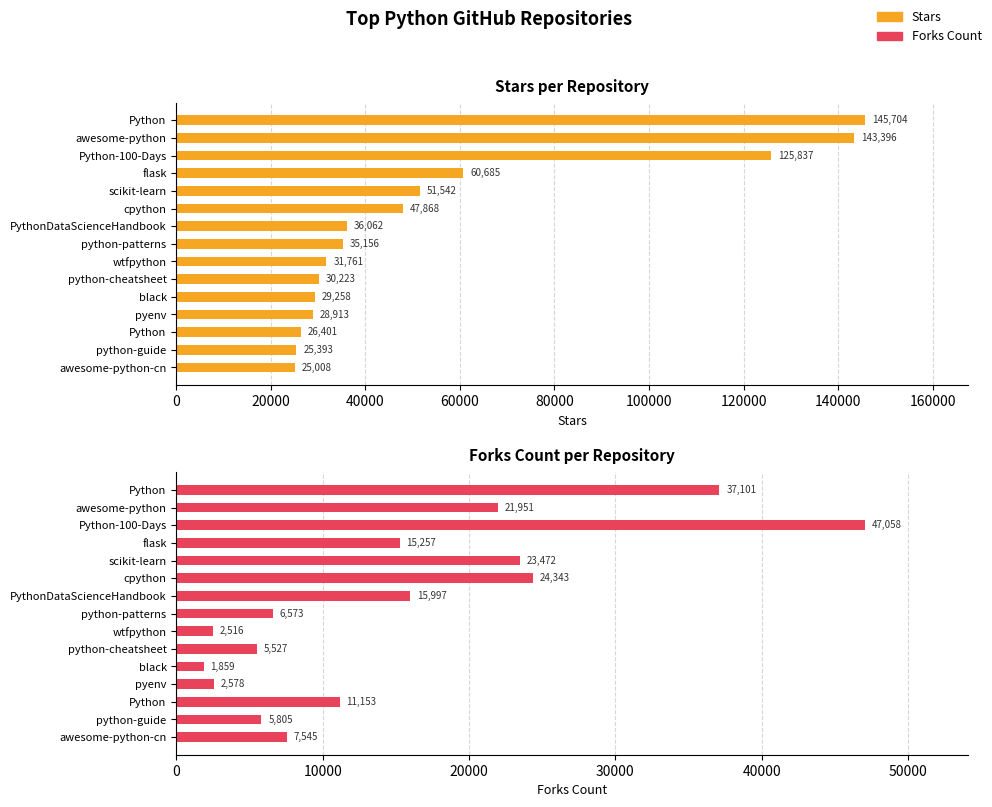

What is the difference between the second highest and second lowest values in the Forks Count series?

34585